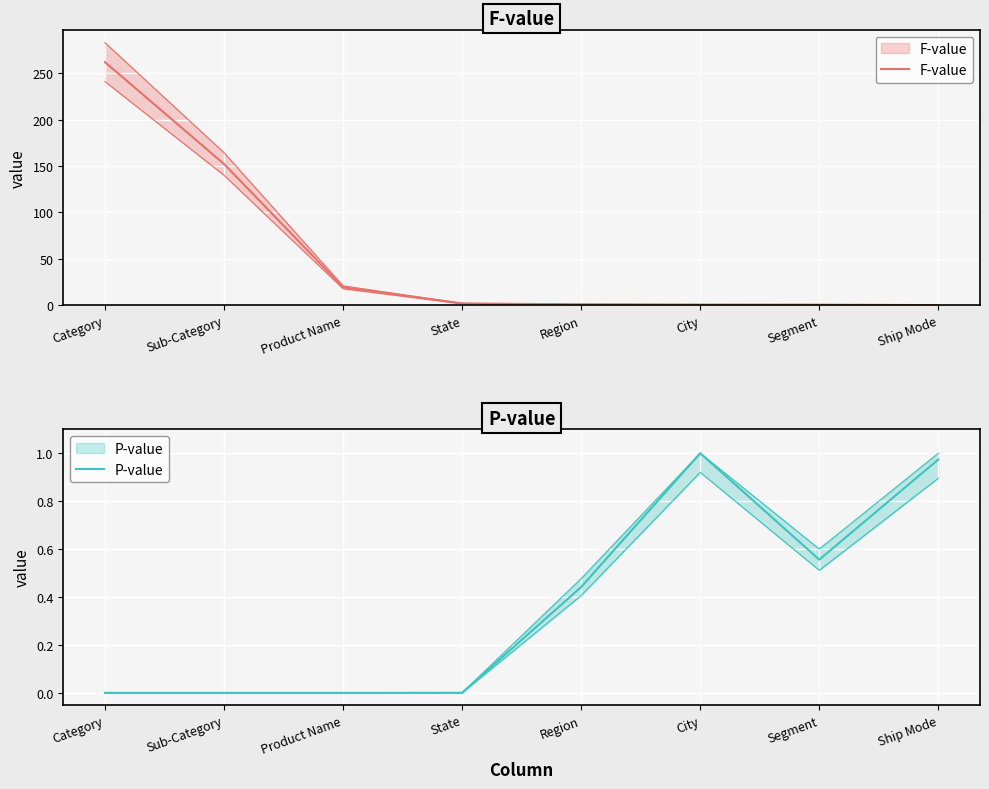

What is the difference between the maximum and minimum values in the F-value series?

262.1